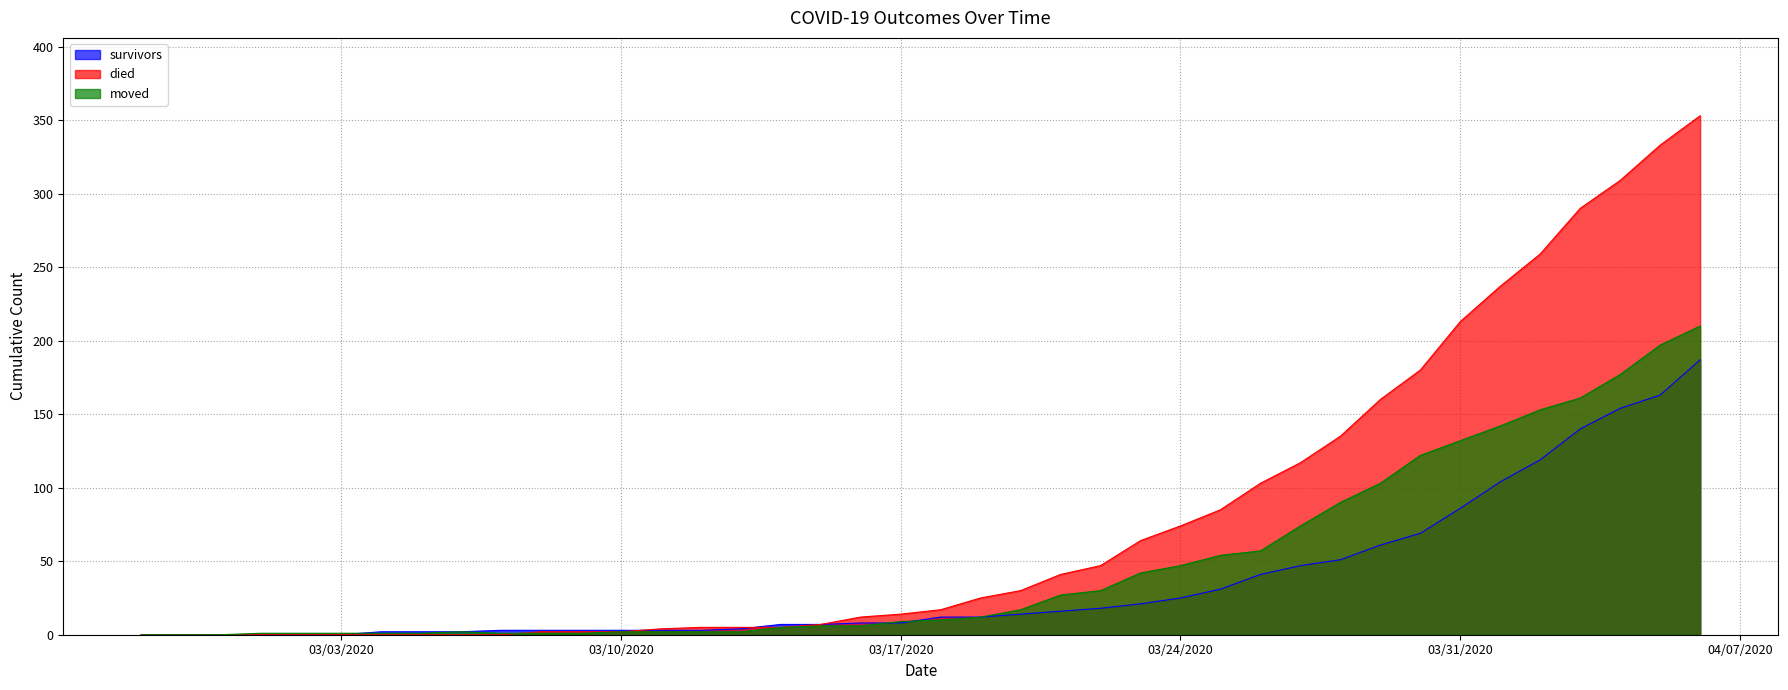

How many values in moved are above zero?

37